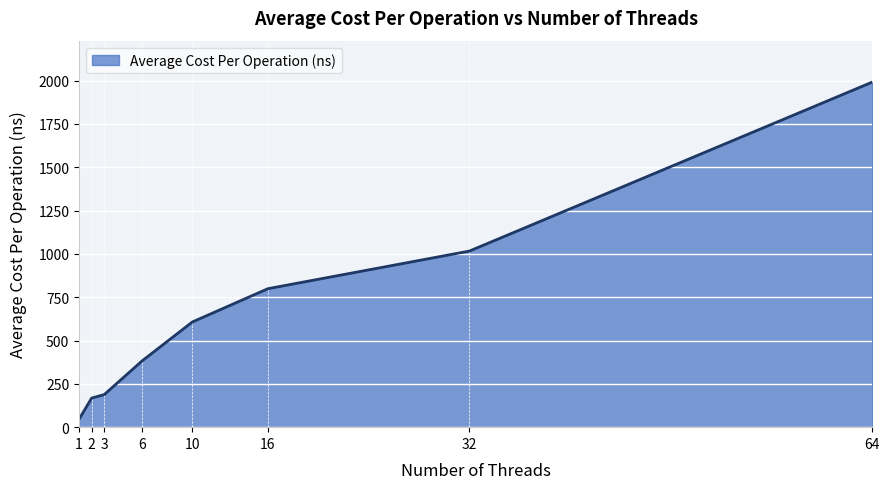

List the labels in order of value, largest first.

64, 32, 16, 10, 6, 3, 2, 1